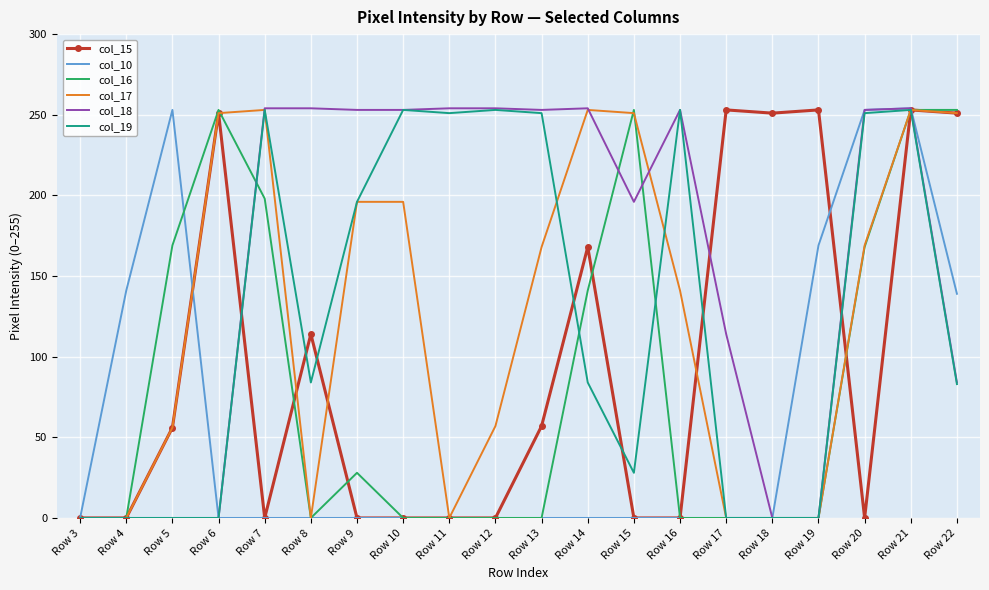

Which series has the largest total across all categories?

col_18